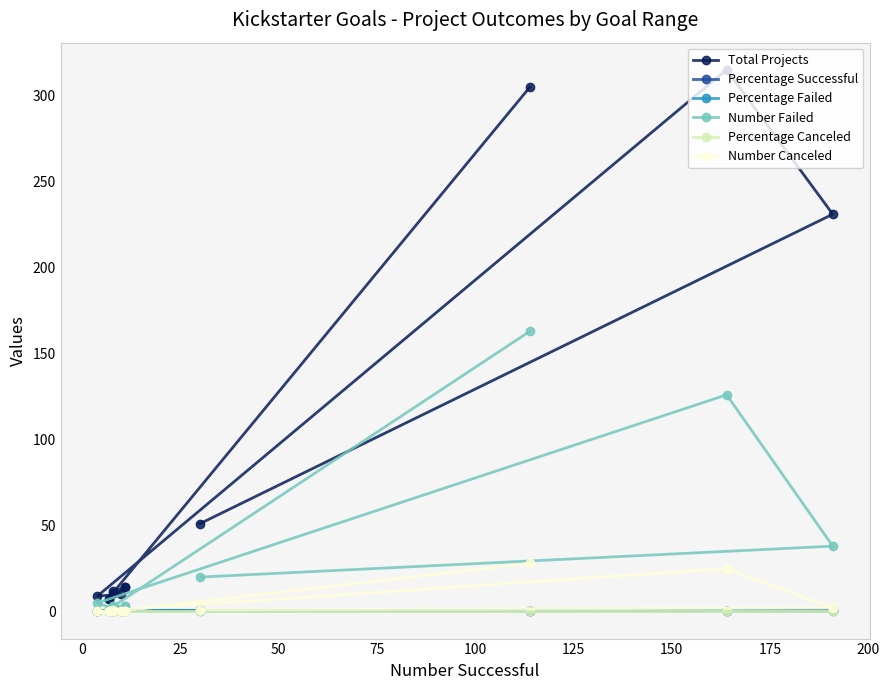

The Percentage Successful series shows 0.1 at 11. True or false?

False